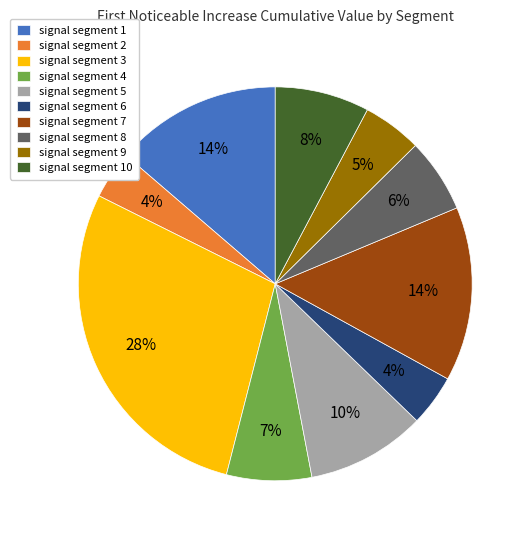

Which slice is the largest?

signal segment 3